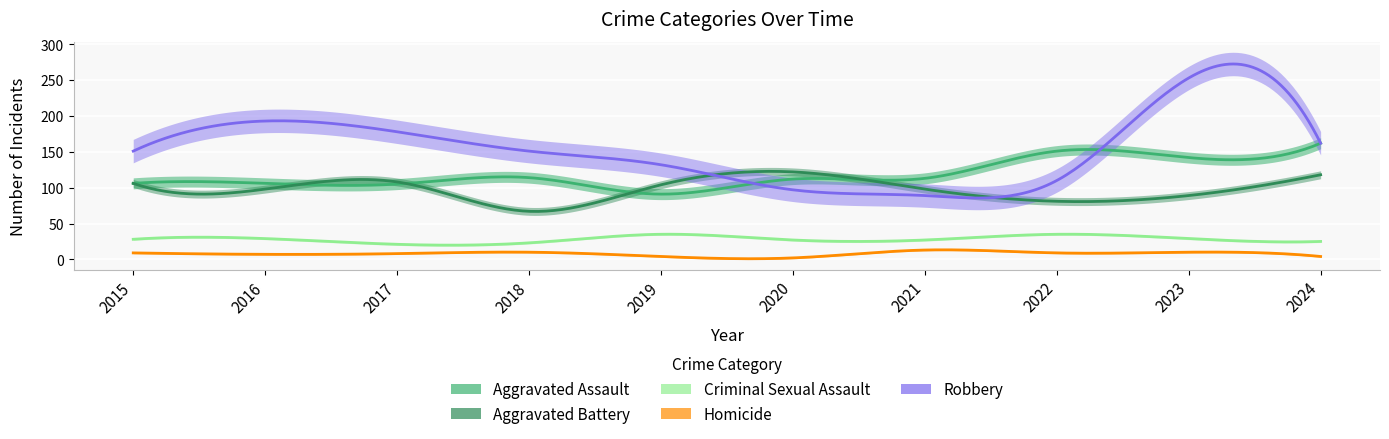

Which series changed the most between 2018 and 2023?

Robbery